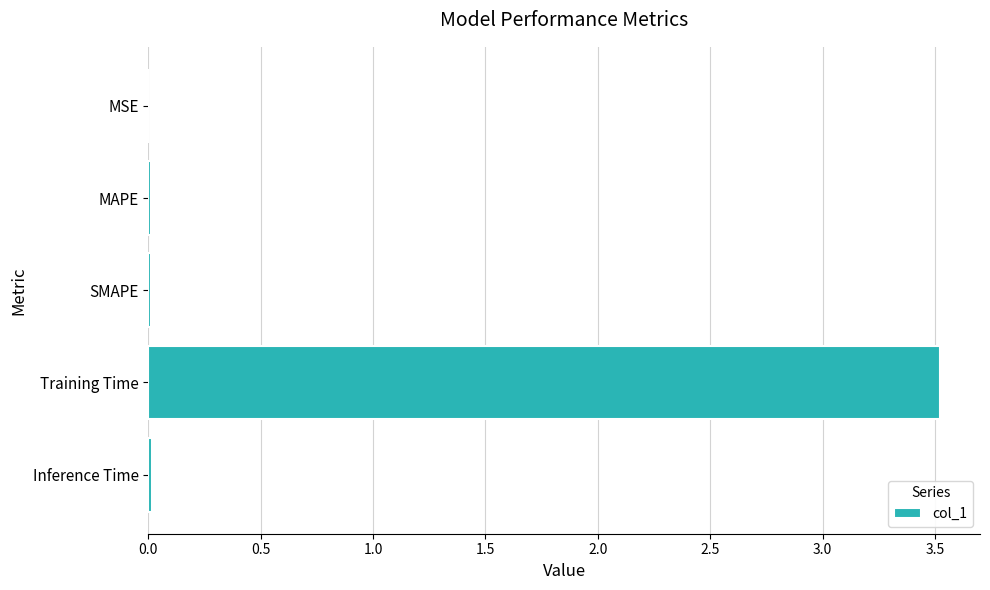

What is the sum of all values?

3.6